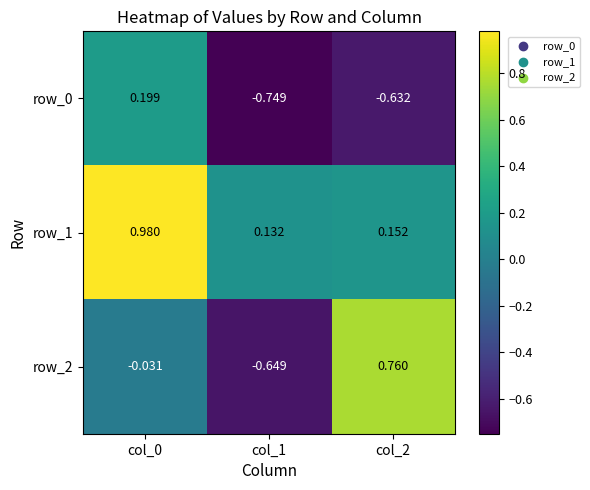

Is the value of row_0 at col_2 greater than the value of row_2 at col_1?

Yes